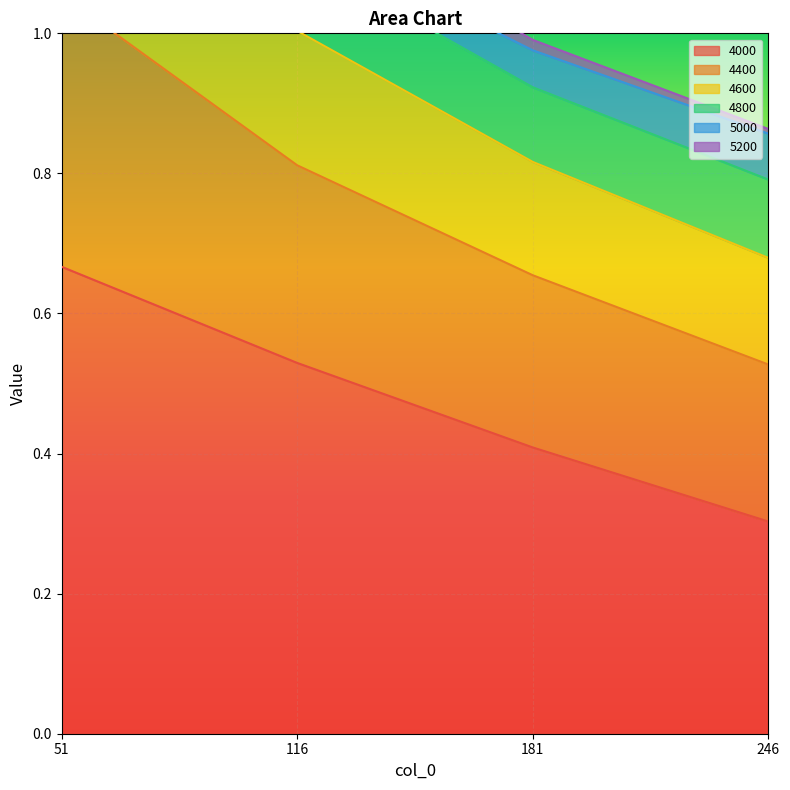

Read the 5200 value at 181.

0.9